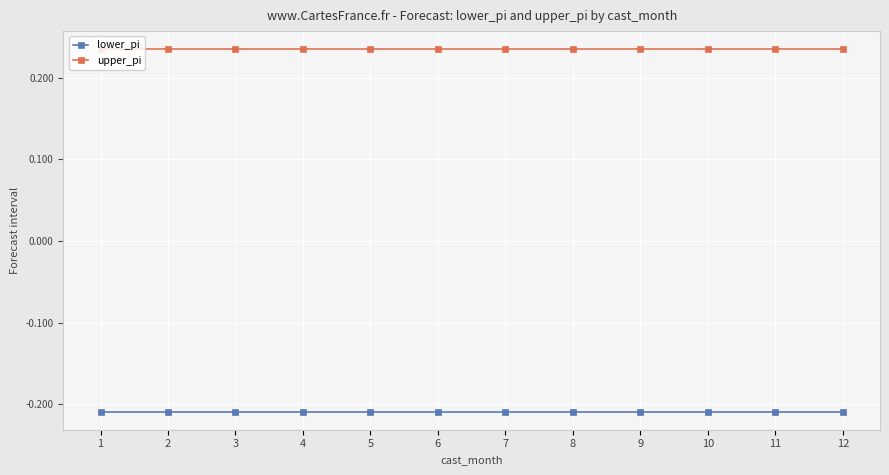

Rank the series at 10 from lowest to highest value.

lower_pi, upper_pi